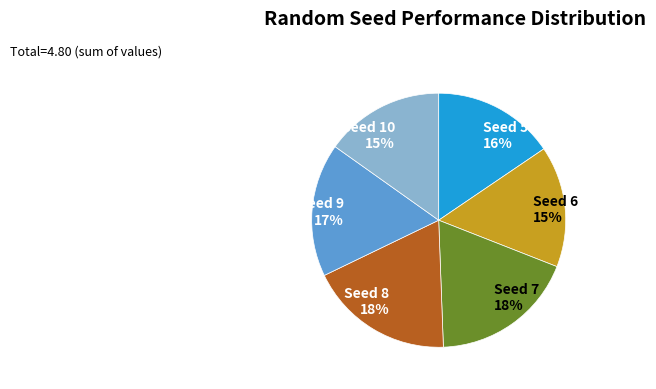

To the nearest percent, what percentage of the pie is Seed 5?

16%